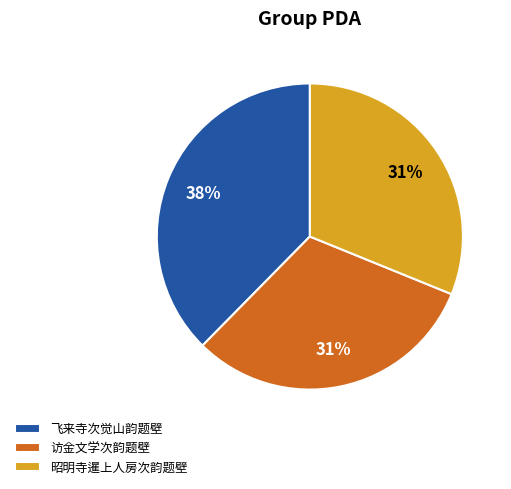

Does any single category account for the majority?

No